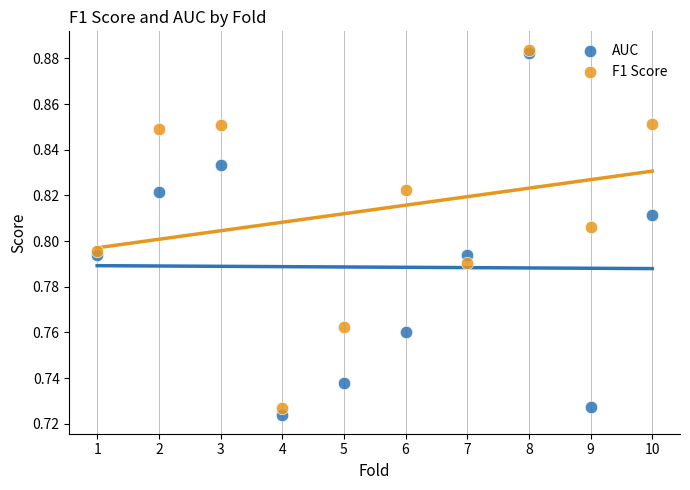

Which series has the widest spread of Y values?

AUC